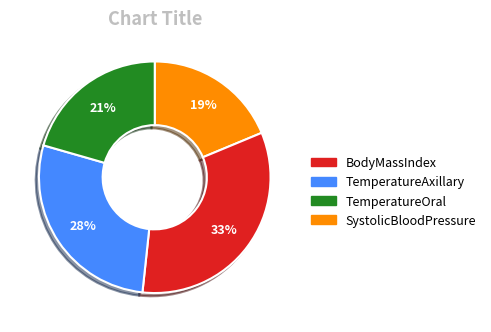

To the nearest percent, what is the average slice percentage?

25%